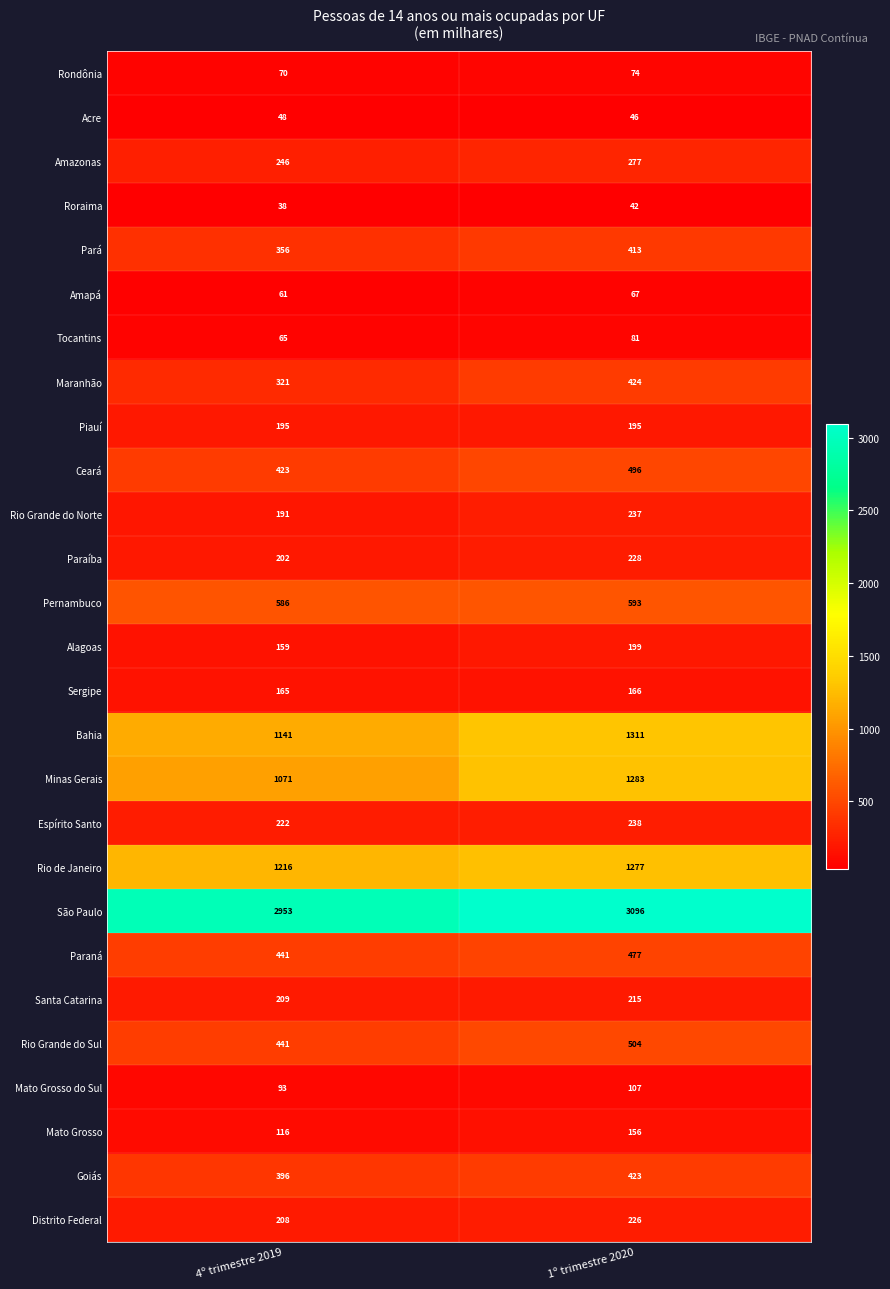

Rank the series at 1º trimestre 2020 from lowest to highest value.

Roraima, Acre, Amapá, Rondônia, Tocantins, Mato Grosso do Sul, Mato Grosso, Sergipe, Piauí, Alagoas, Santa Catarina, Distrito Federal, Paraíba, Rio Grande do Norte, Espírito Santo, Amazonas, Pará, Goiás, Maranhão, Paraná, Ceará, Rio Grande do Sul, Pernambuco, Rio de Janeiro, Minas Gerais, Bahia, São Paulo